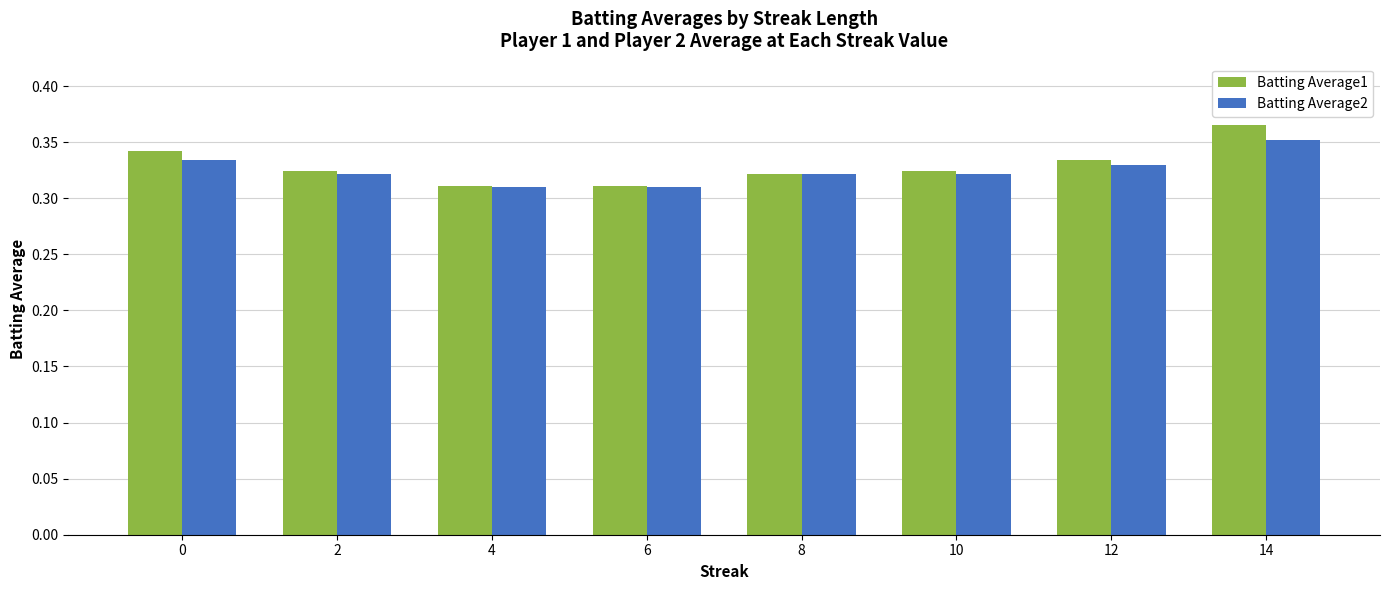

List the series in order of their peak value, highest first.

Batting Average1, Batting Average2